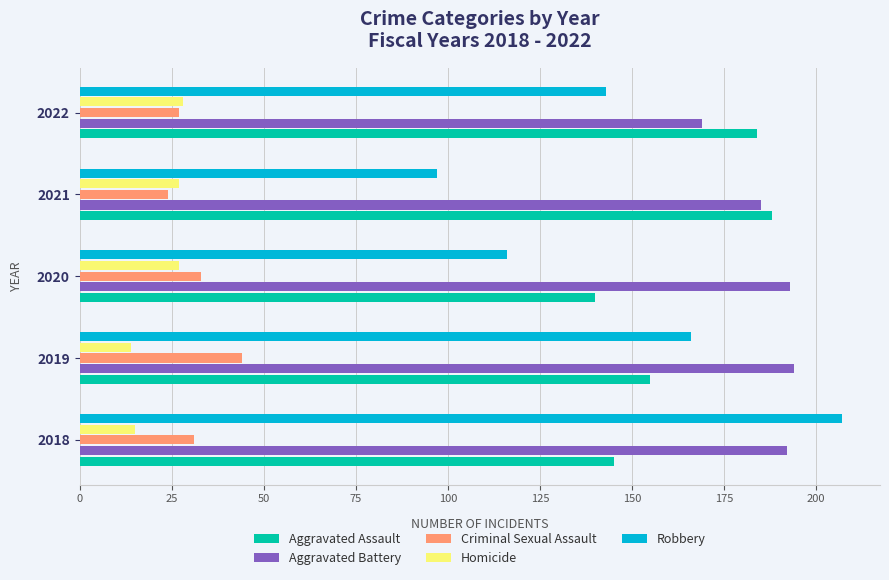

List the series in order of their peak value, highest first.

Robbery, Aggravated Battery, Aggravated Assault, Criminal Sexual Assault, Homicide